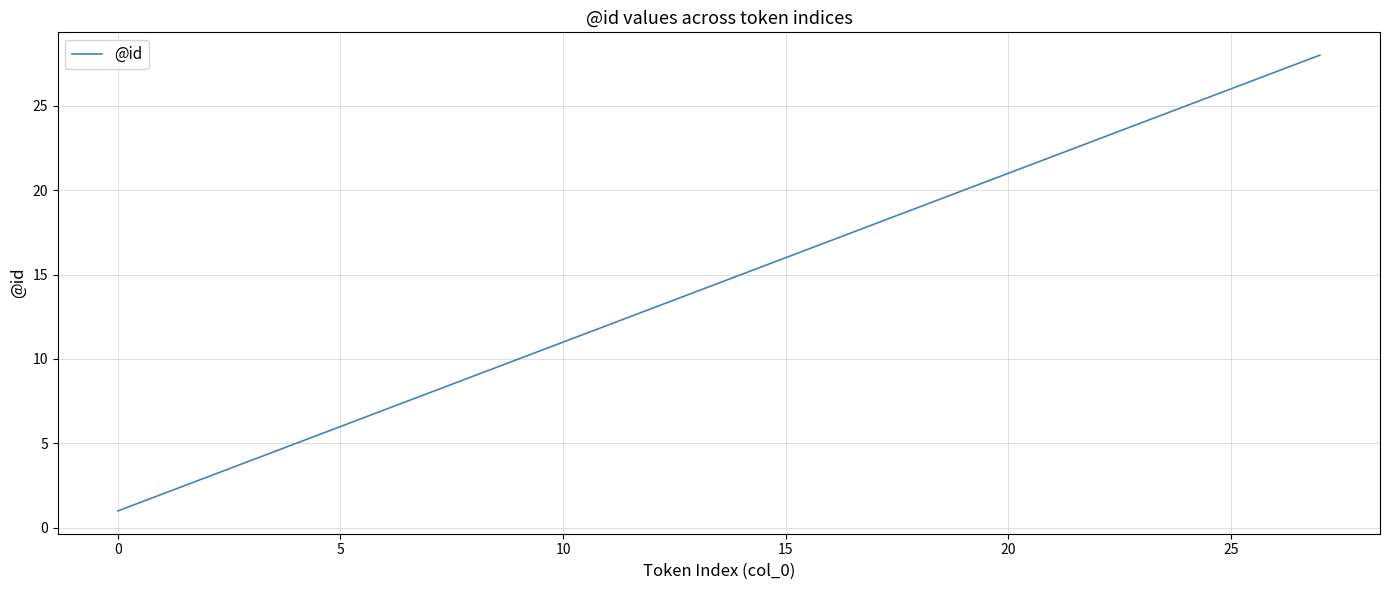

What is the greatest value displayed?

28